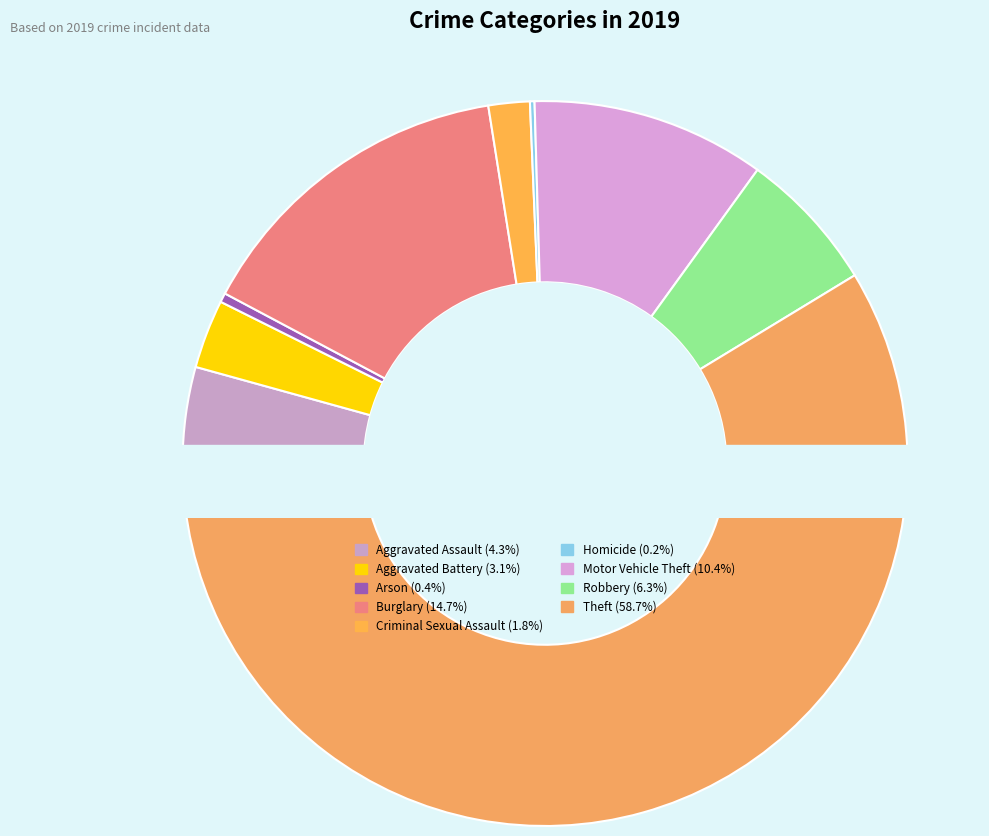

What percentage is the Aggravated Battery slice, to the nearest percent?

3%